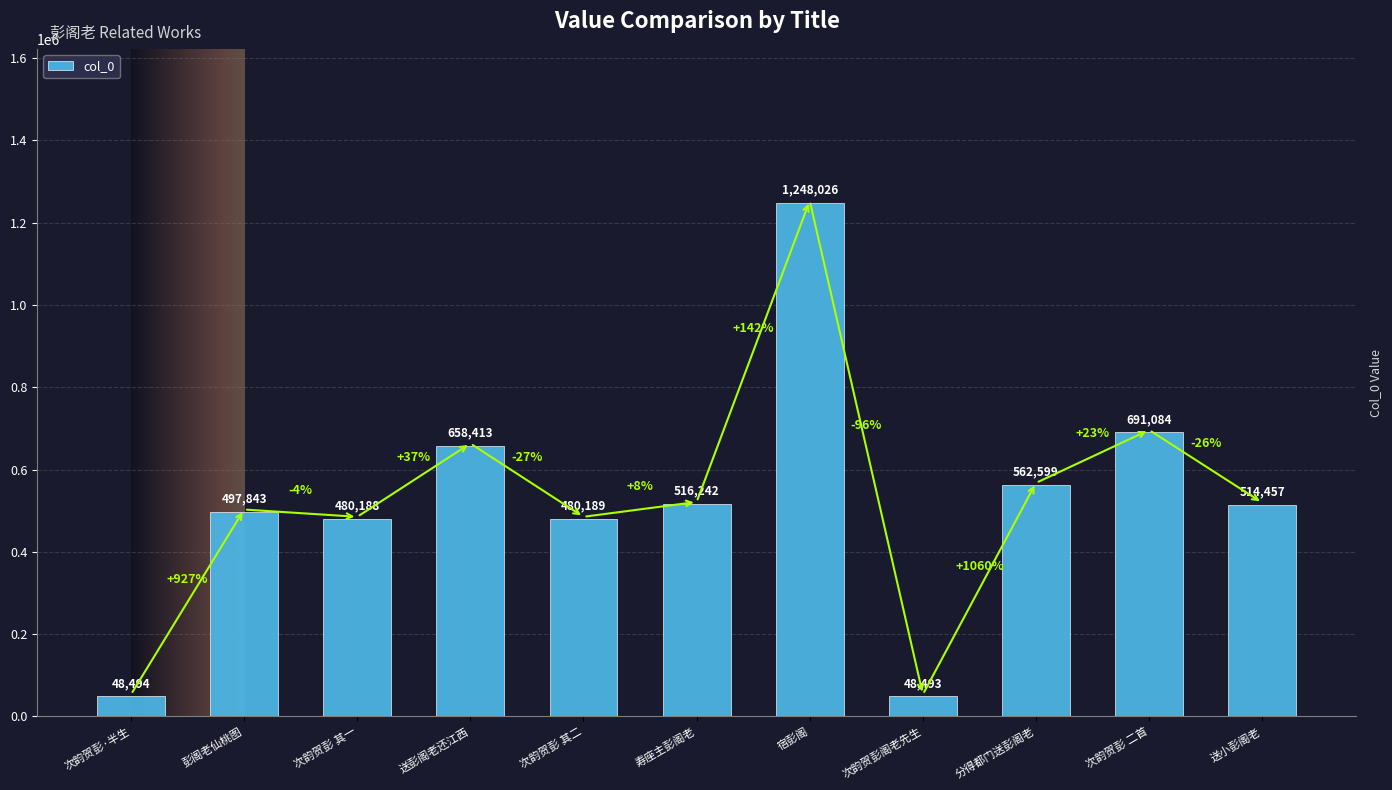

At which category does the chart reach its peak across all series?

宿彭阁